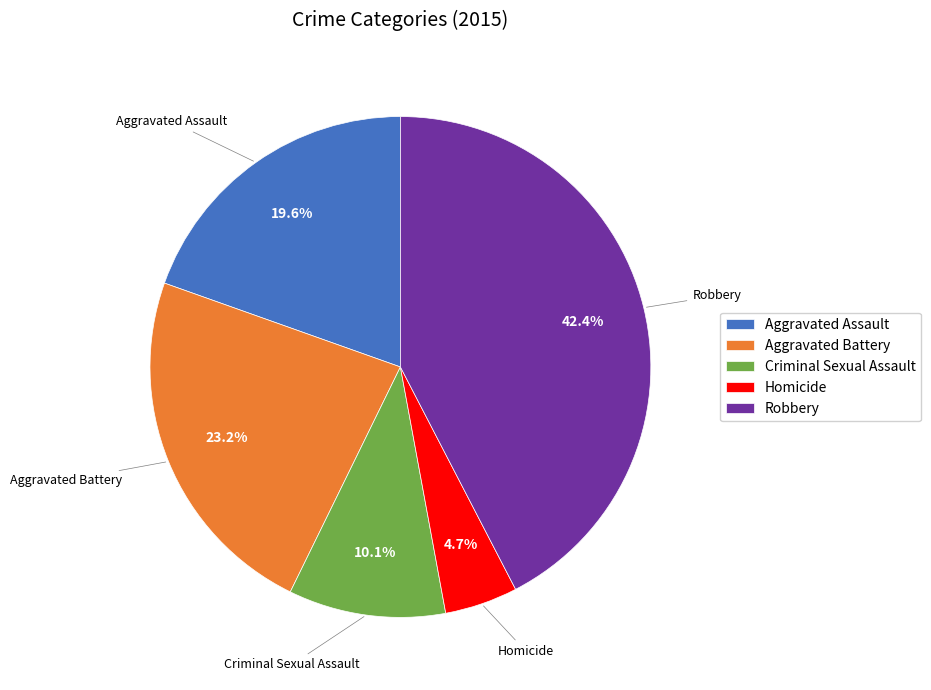

Approximately how many times larger is the value at Aggravated Assault compared to Criminal Sexual Assault?

1.9